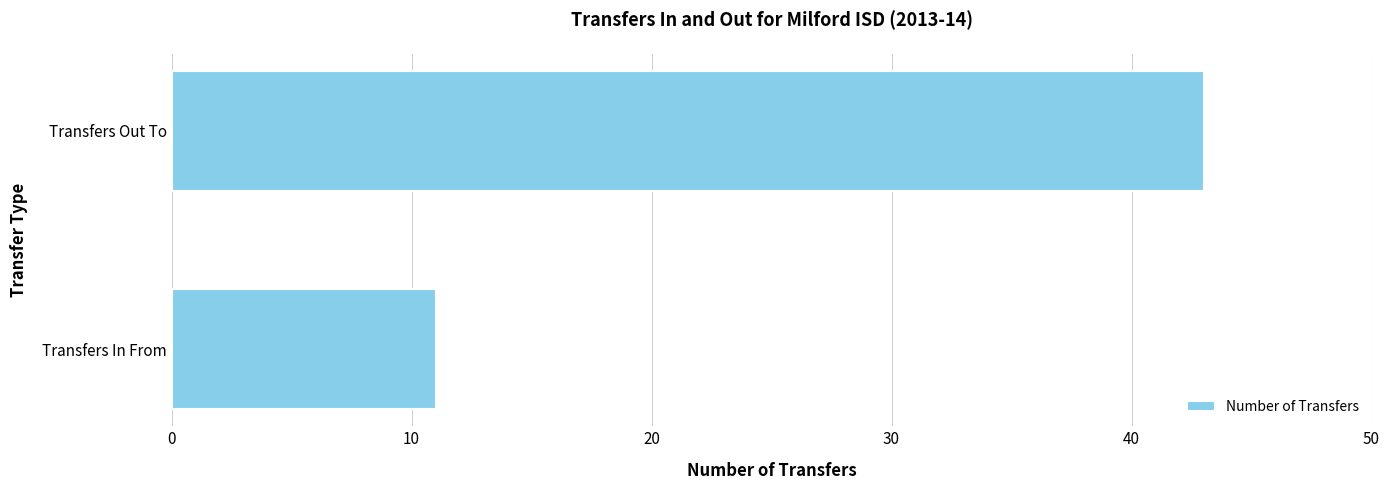

What is the change in value from Transfers In From to Transfers Out To?

+32